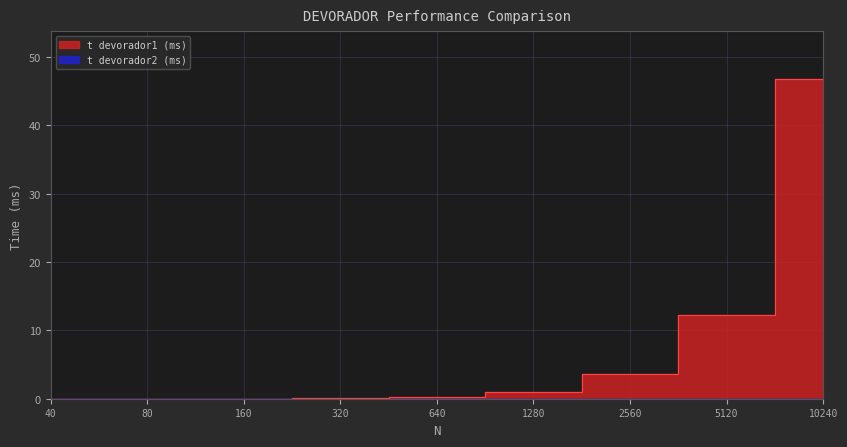

What is the change in value from 40 to 640?

+0.3